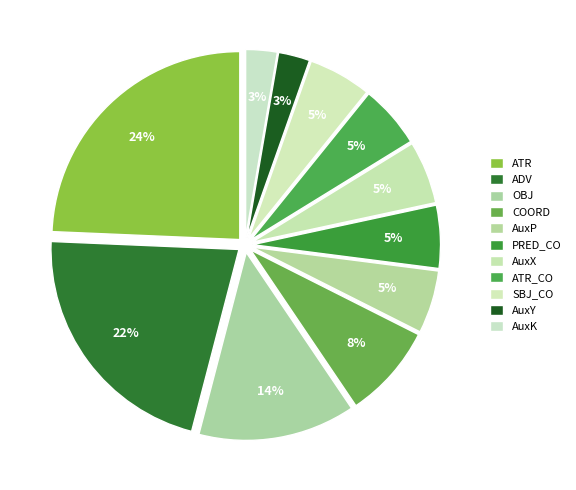

How many slices are in this pie chart?

11